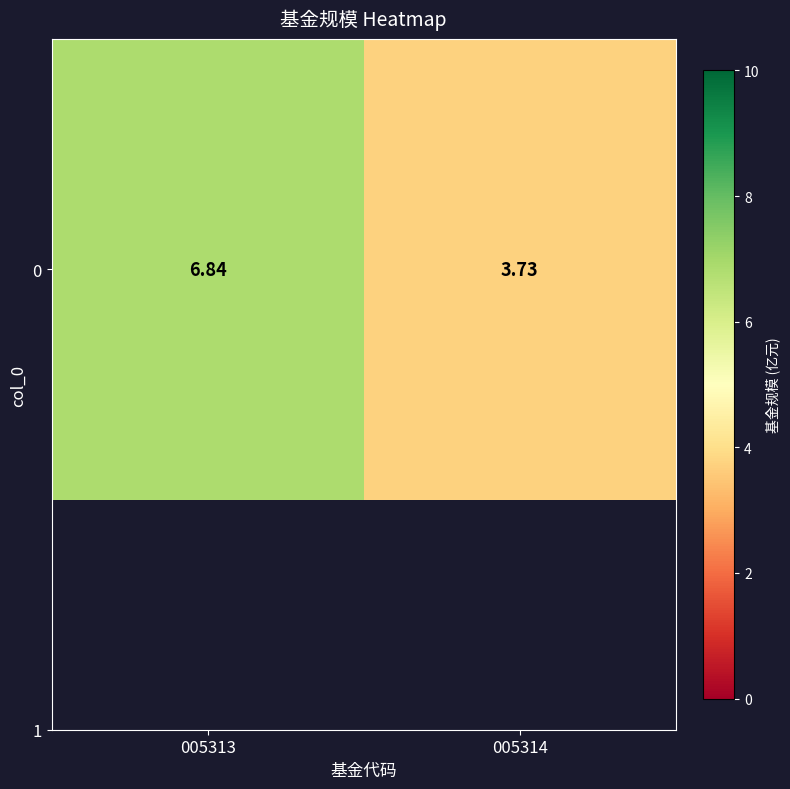

How many categories are shown in the chart?

2